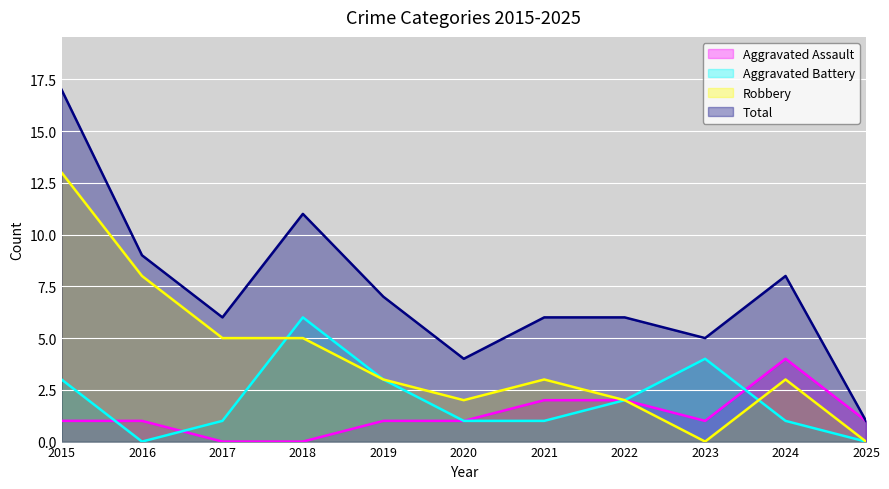

Is the value of Total at 2023 greater than the value of Aggravated Assault at 2020?

Yes